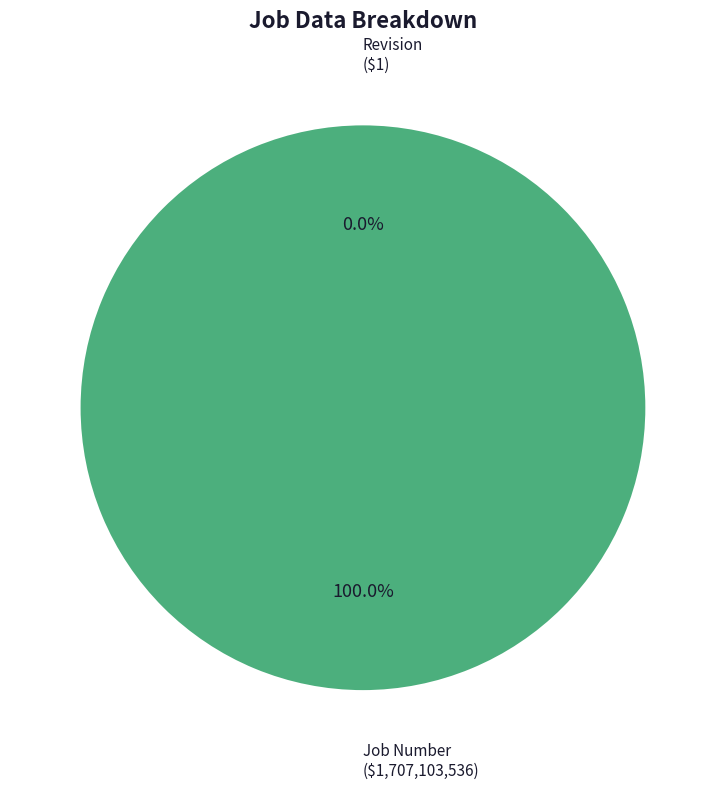

Count the number of slices in the pie.

2